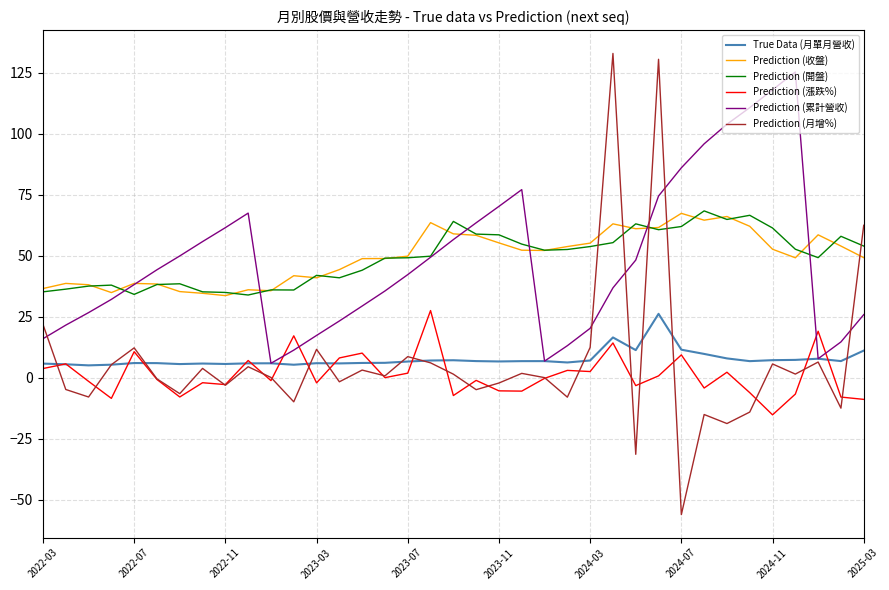

What is the maximum value shown in the chart?

132.9